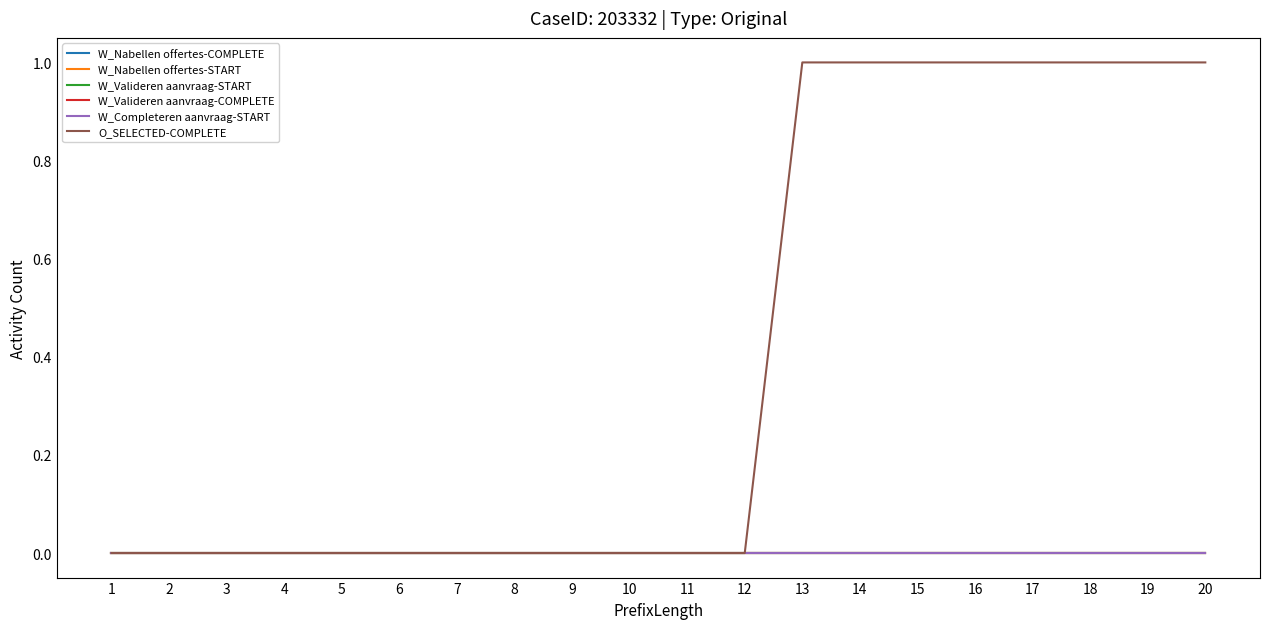

The value of W_Valideren aanvraag-COMPLETE at 13 is 0. True or false?

True